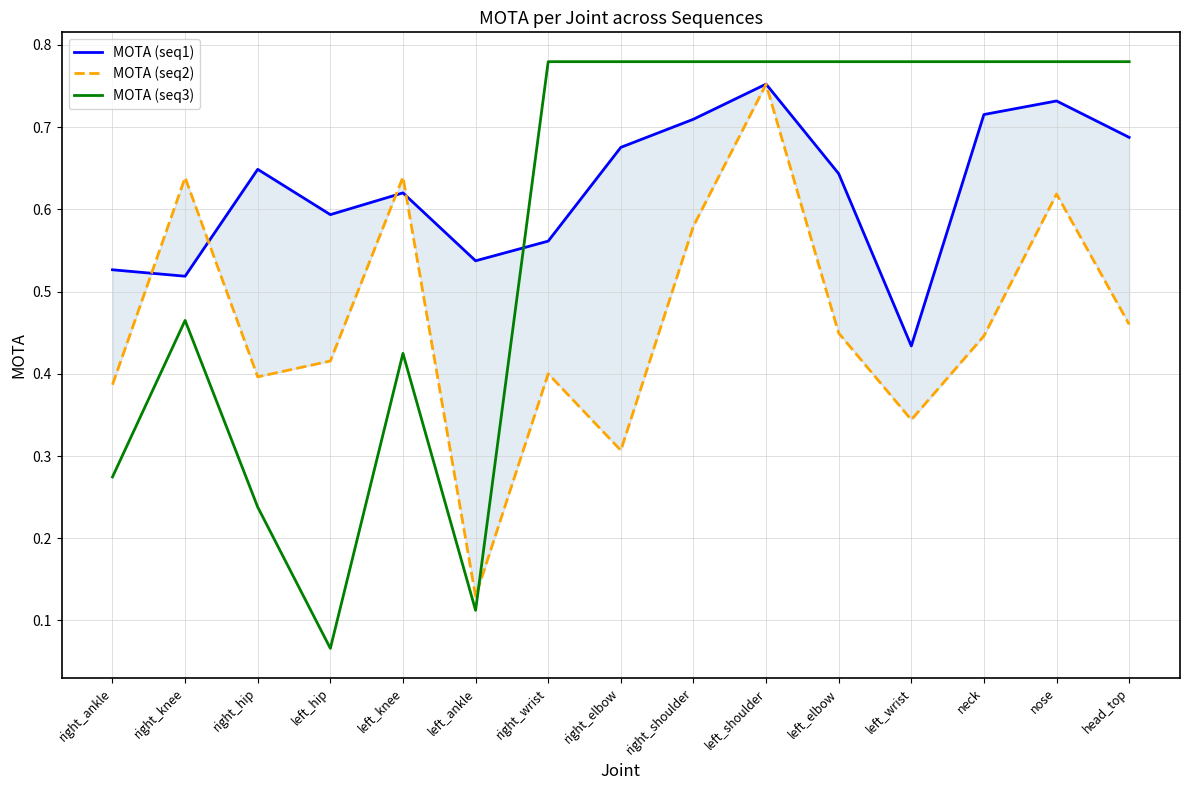

What is the label of the 2nd point from the right?

nose